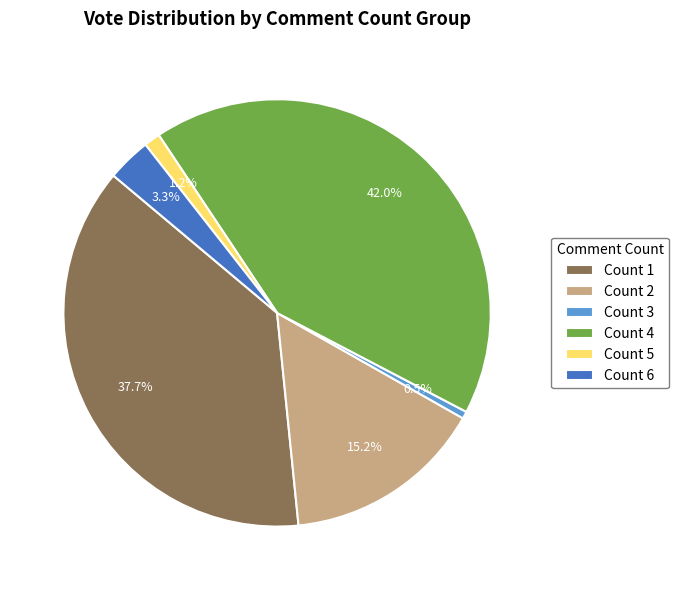

Rank the categories by value from lowest to highest.

Count 3, Count 5, Count 6, Count 2, Count 1, Count 4